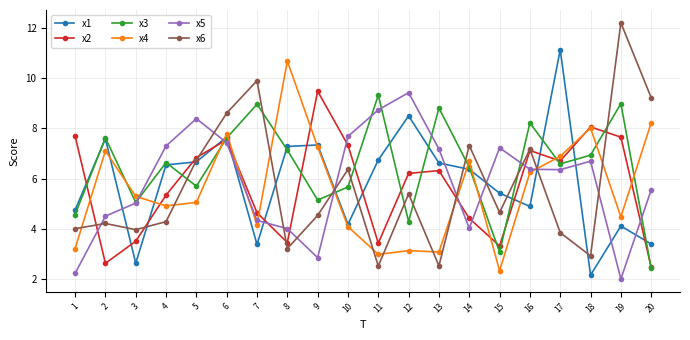

What is the total value across all series at 2?

33.6